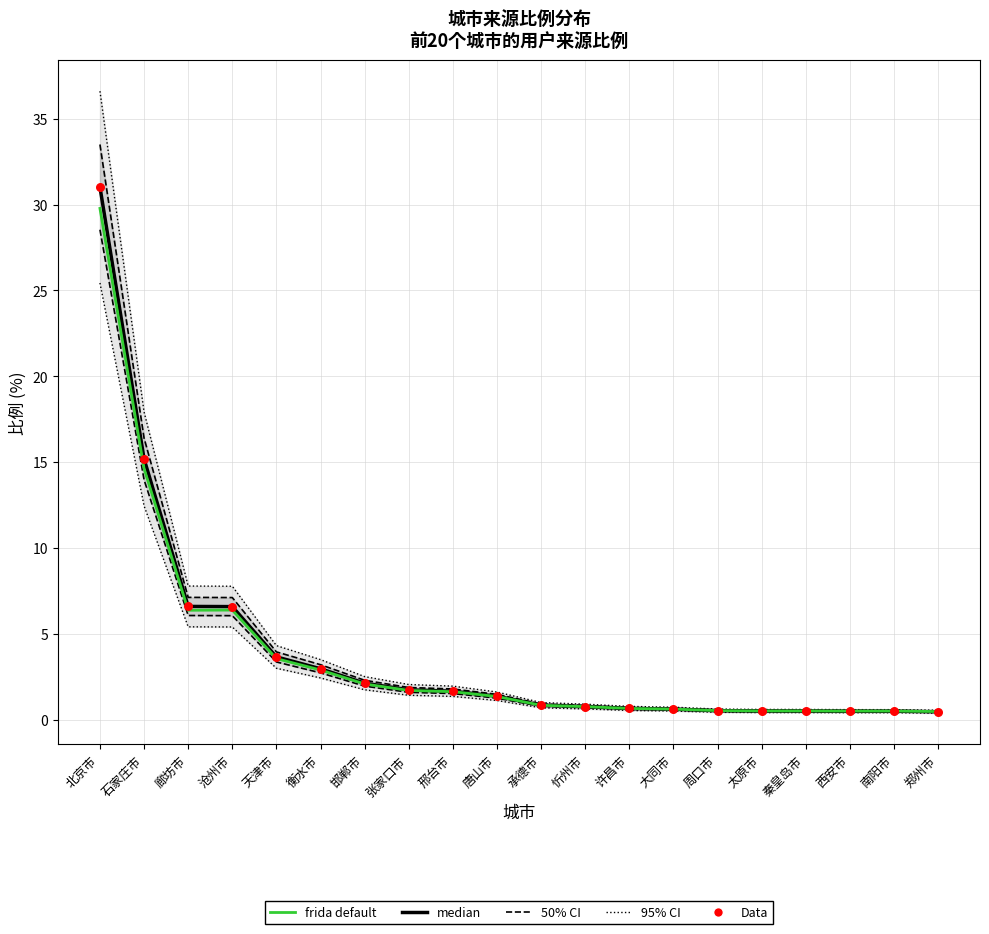

At which category is the sum across all series the highest?

北京市